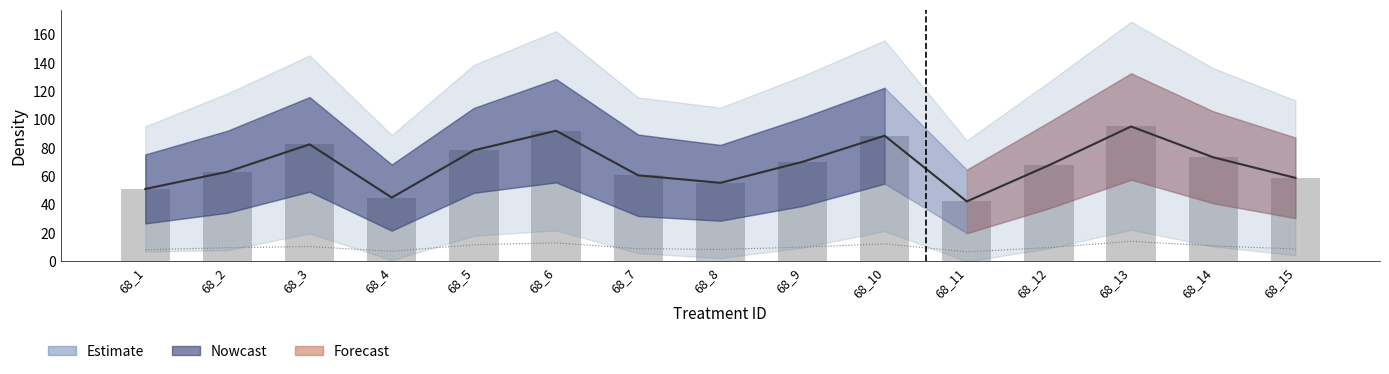

What is the sum of all values?

1024.6